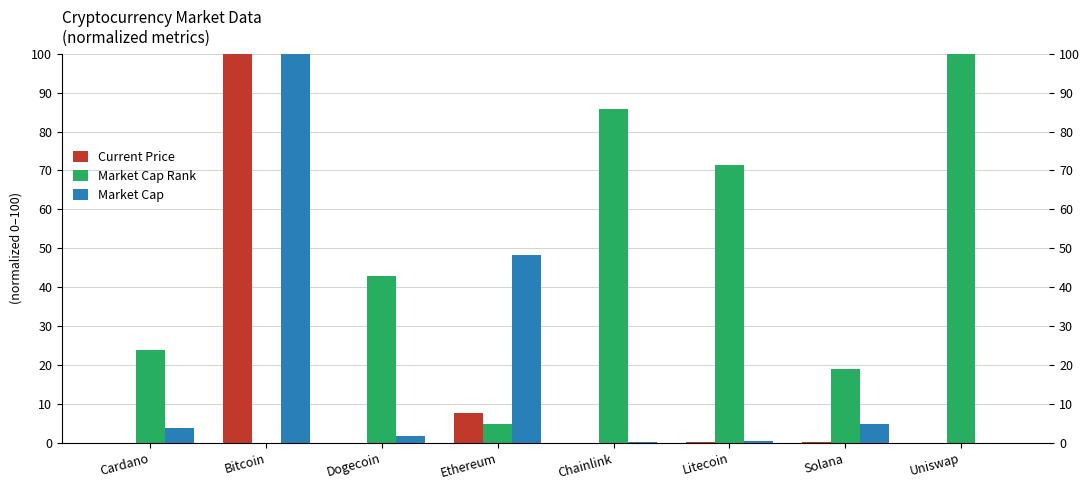

Reading left to right, extract all data points from this chart.

Current Price: 0.0	100.0	0.0	7.8	0.0	0.4	0.4	0.0
Market Cap Rank: 23.8	0.0	42.9	4.8	85.7	71.4	19.0	100.0
Market Cap: 3.9	100.0	1.9	48.4	0.2	0.5	4.9	0.0